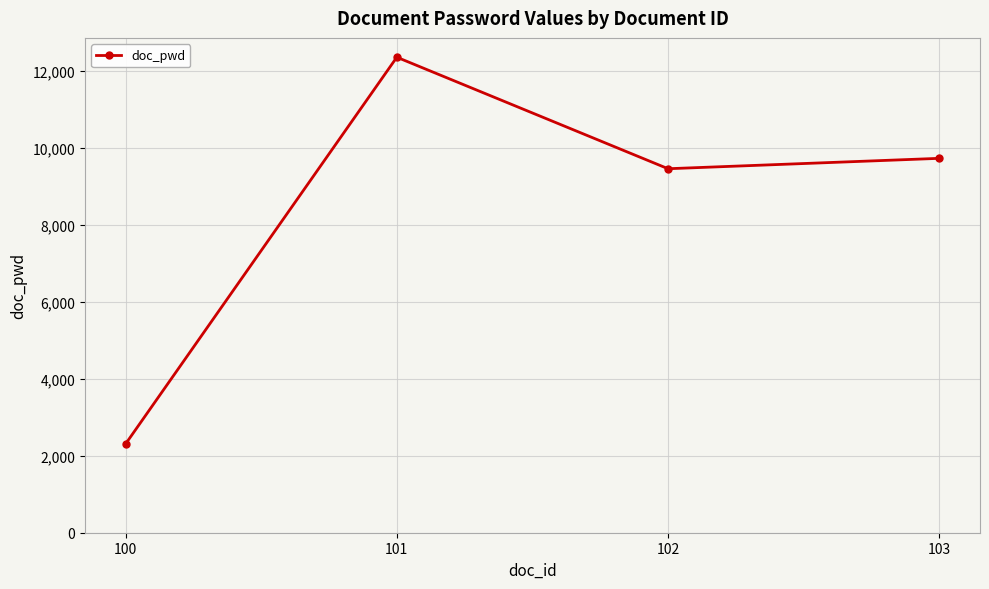

Rank the categories by value from highest to lowest.

101, 103, 102, 100